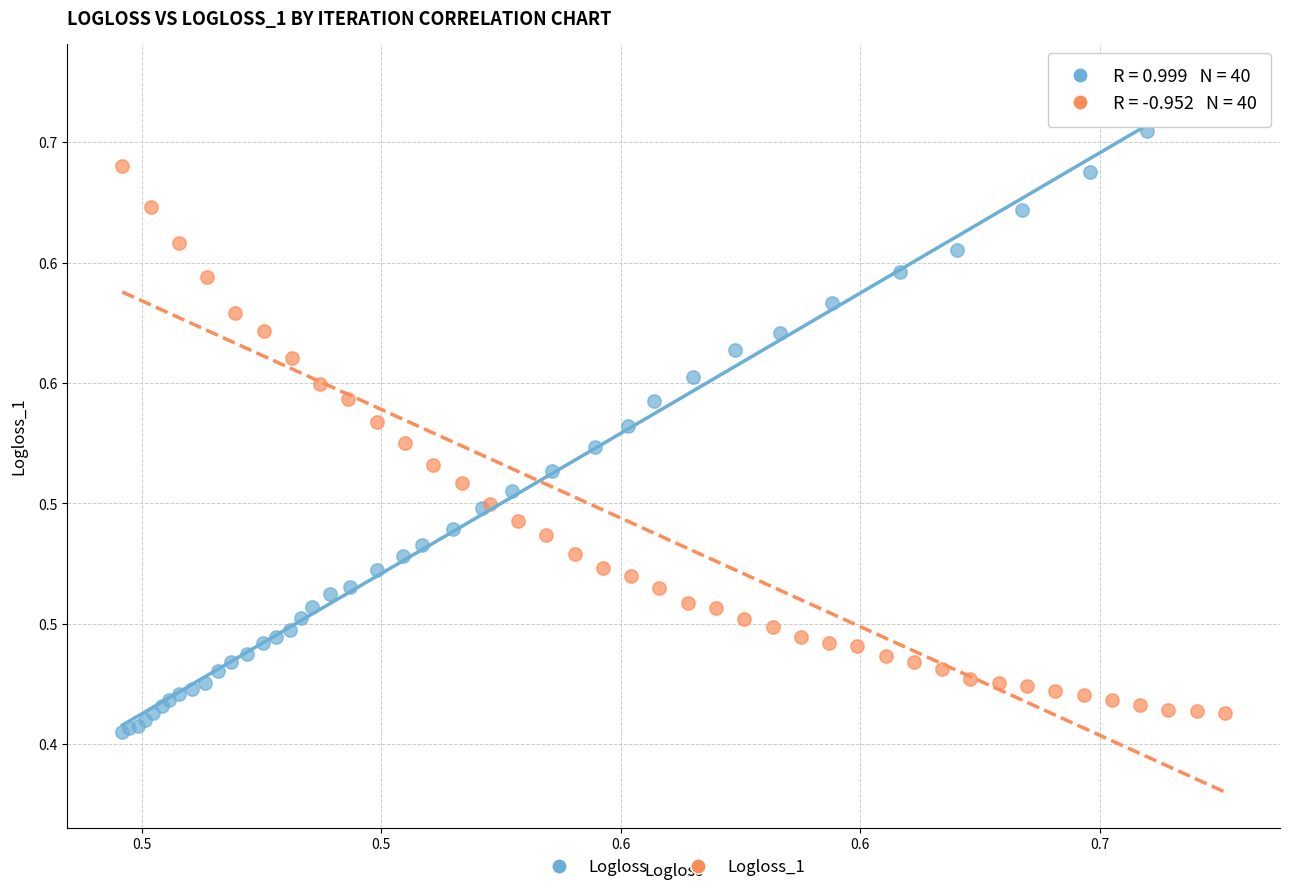

What are all the series names shown in the legend?

Logloss, Logloss_1